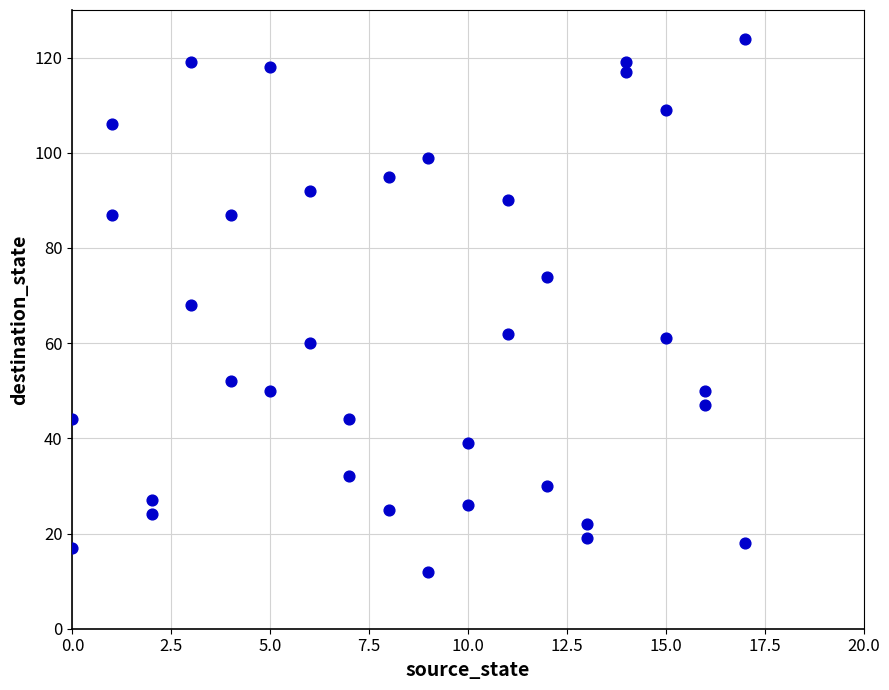

What is the range of Y values (max minus min)?

112